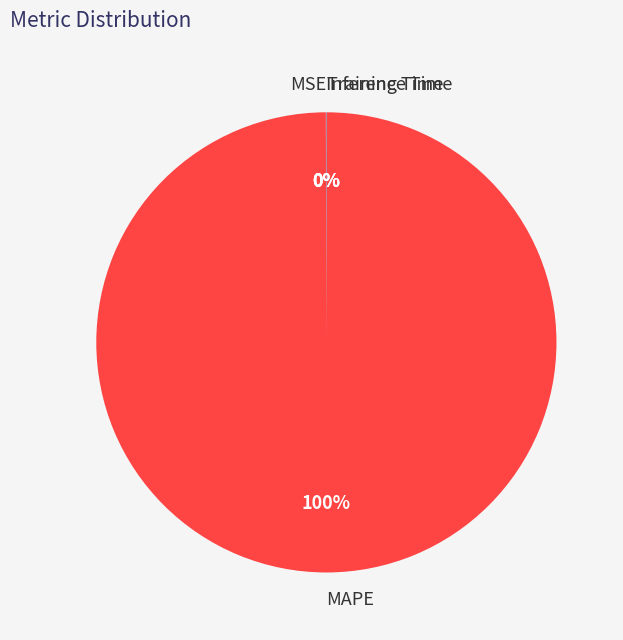

Which category has the biggest portion of the pie?

MAPE